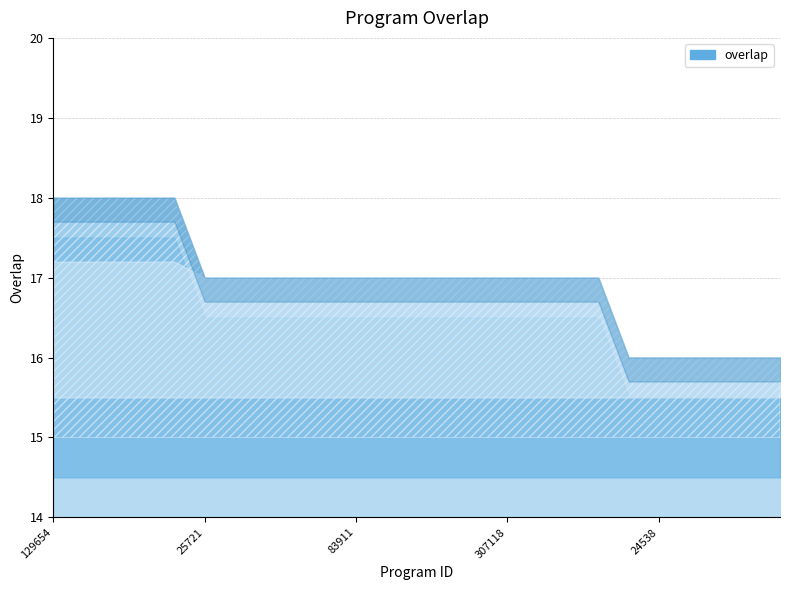

How many data points are above 17?

5